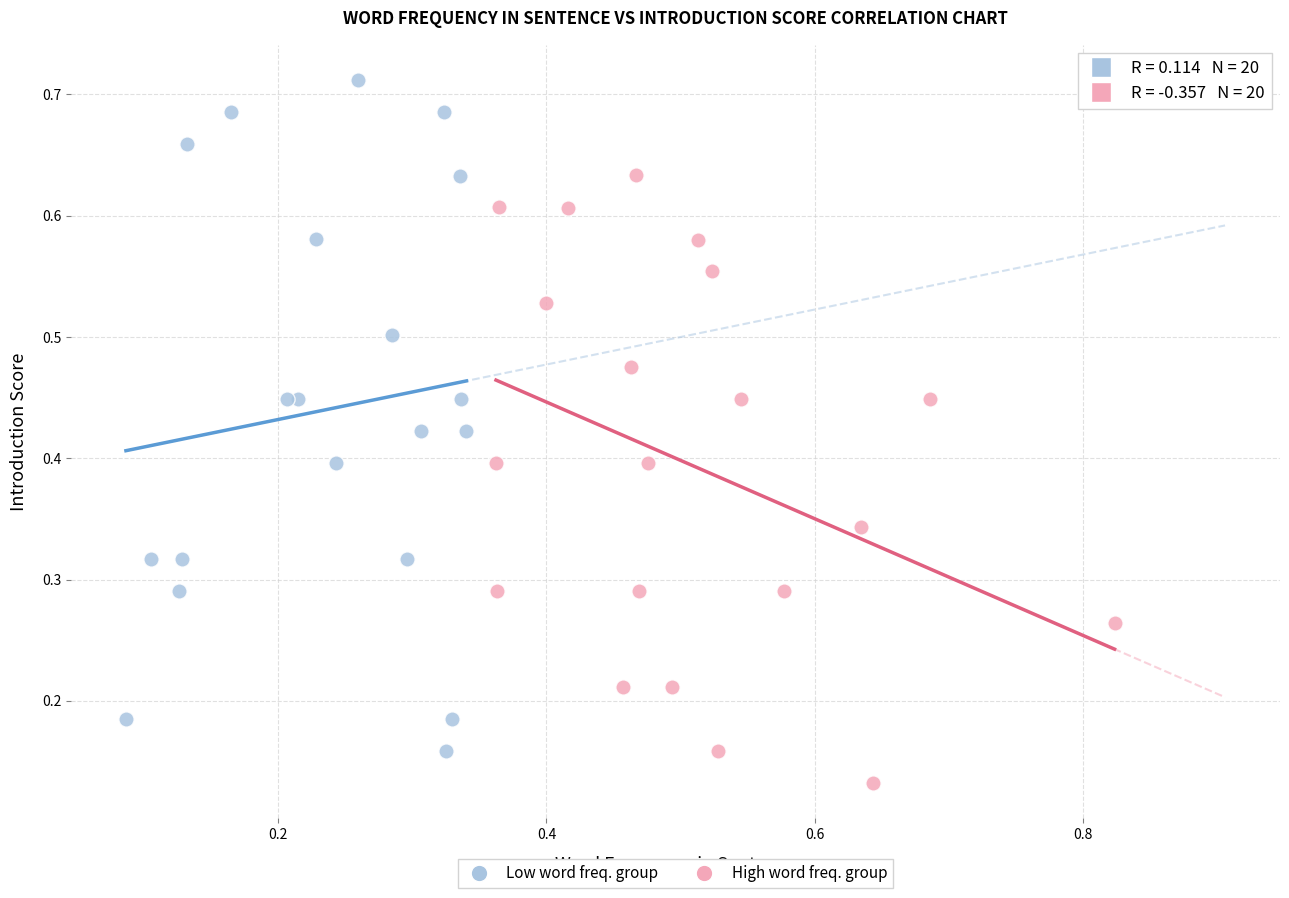

Which series reaches the maximum Y coordinate?

Low word freq. group